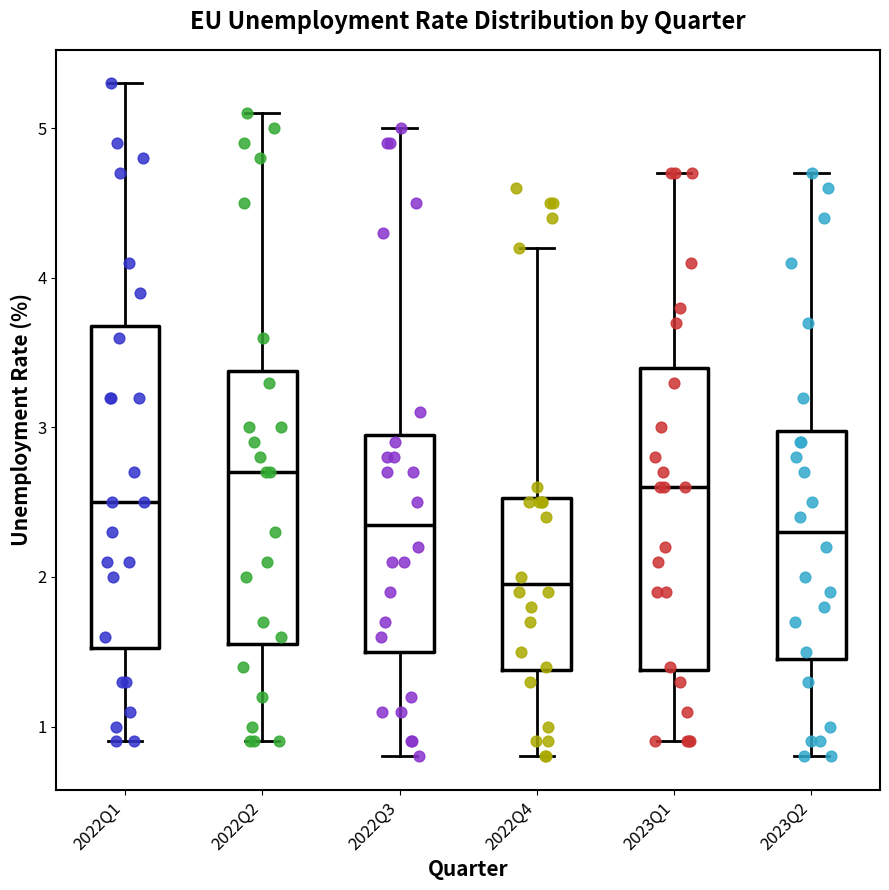

Where does the lower whisker of the box for 2022Q4 end on the y-axis? The values are not printed on the chart, so give them approximately, as read against the axis.

0.8